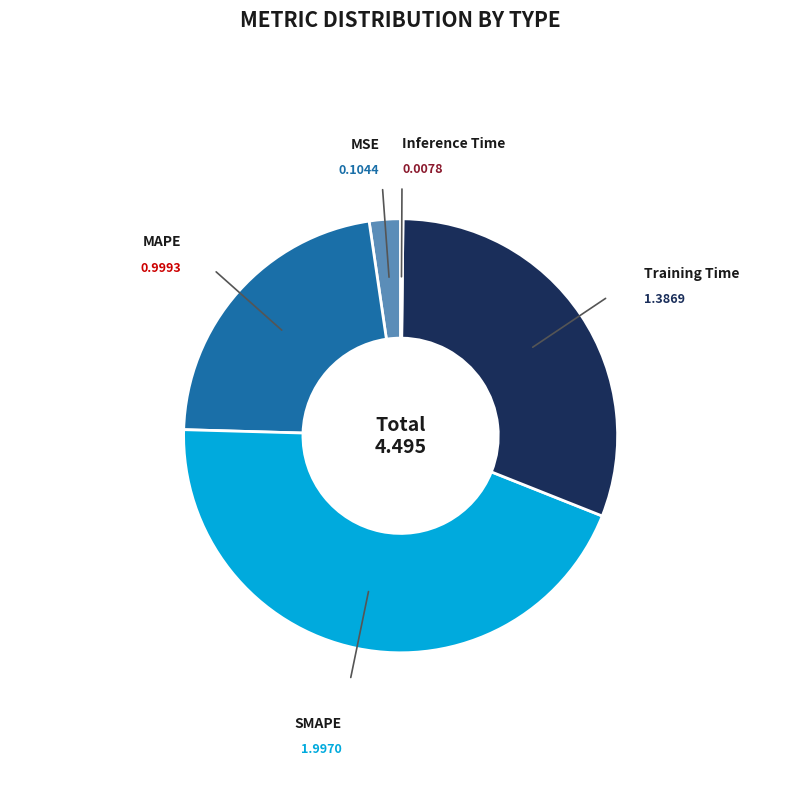

Is there any slice that represents more than half of the pie?

No